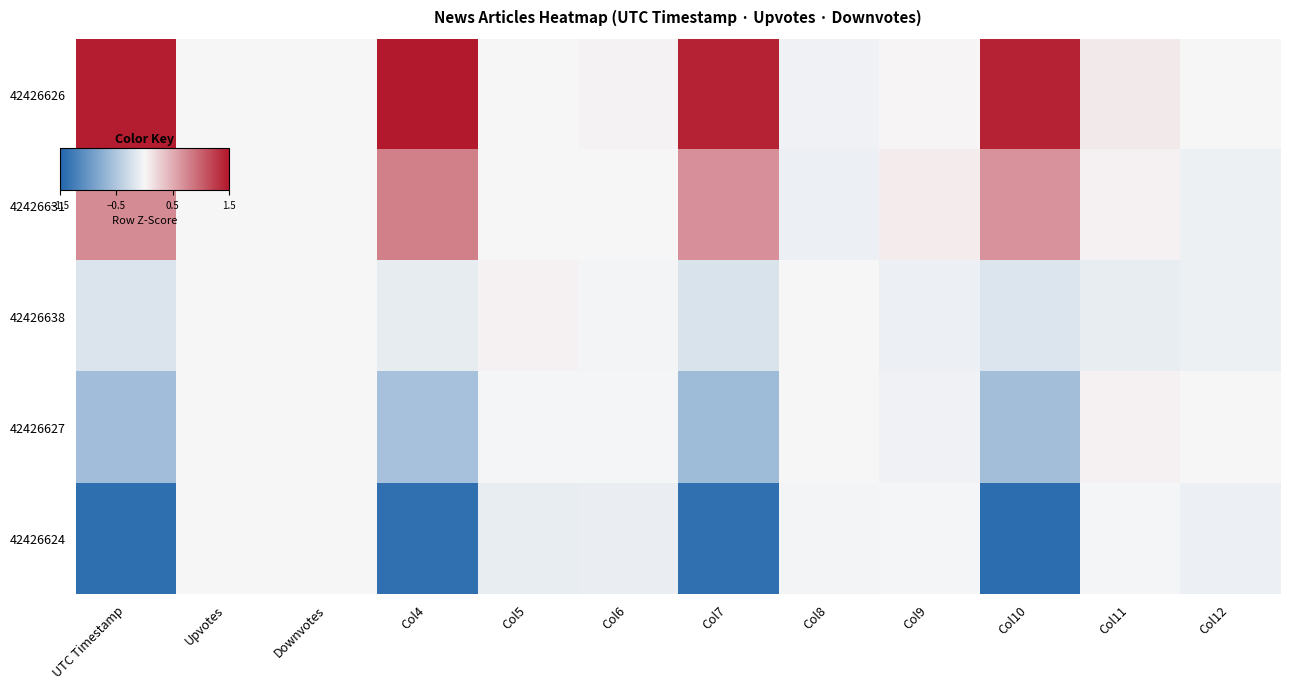

What is the total value across all series at Col10?

-0.1